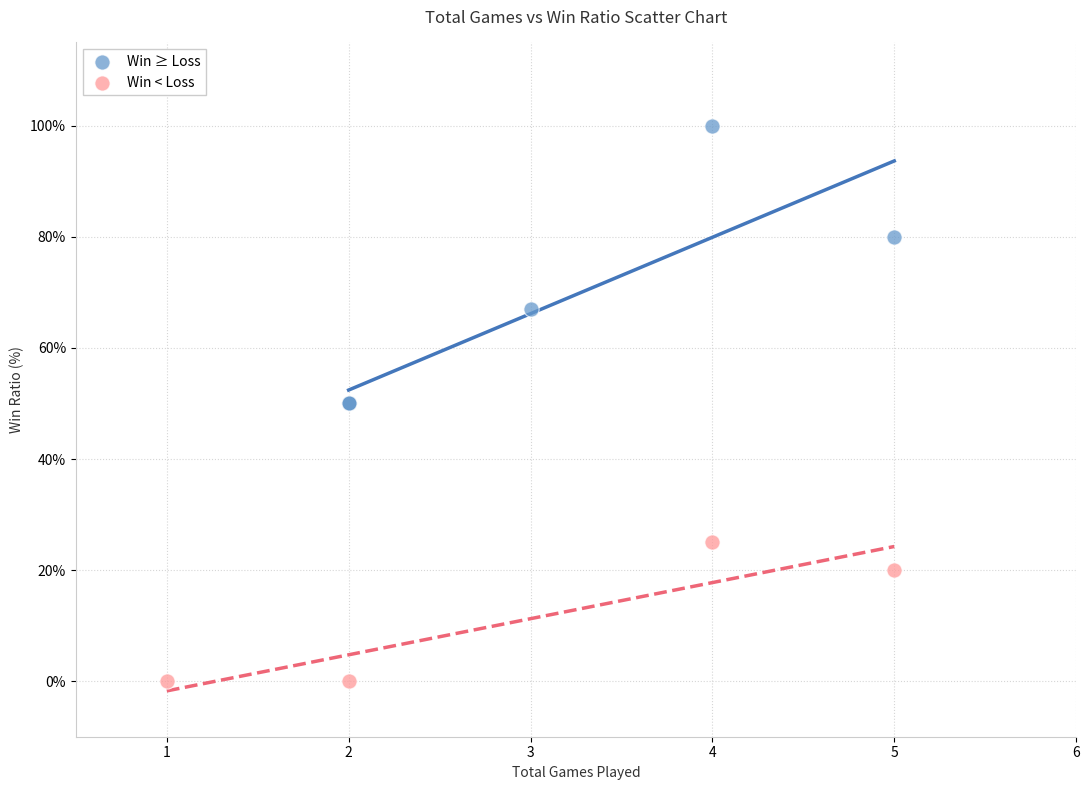

Which series has the largest Y range (max minus min)?

Win ≥ Loss